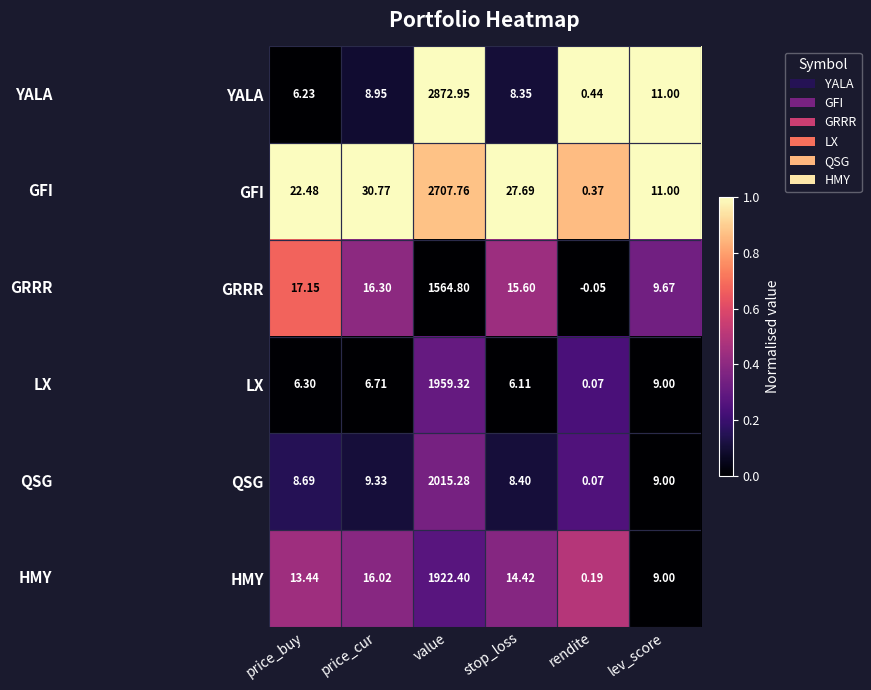

How many series are shown in this chart?

6